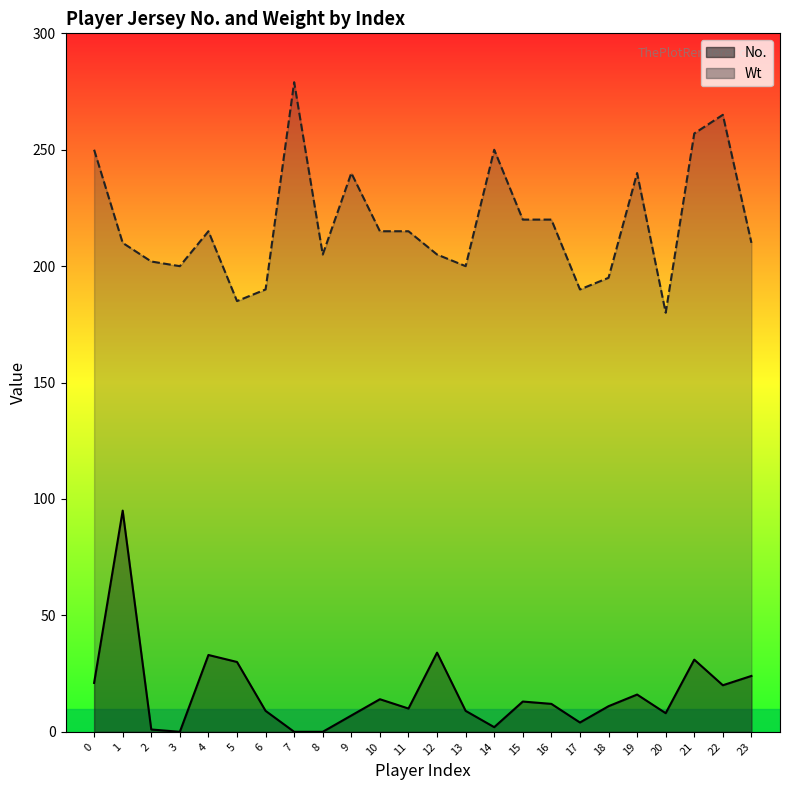

Reading left to right, what are all the values shown in this chart?

No.: 21	95	1	0	33	30	9	0	0	7	14	10	34	9	2	13	12	4	11	16	8	31	20	24
Wt: 250	210	202	200	215	185	190	279	205	240	215	215	205	200	250	220	220	190	195	240	180	257	265	210